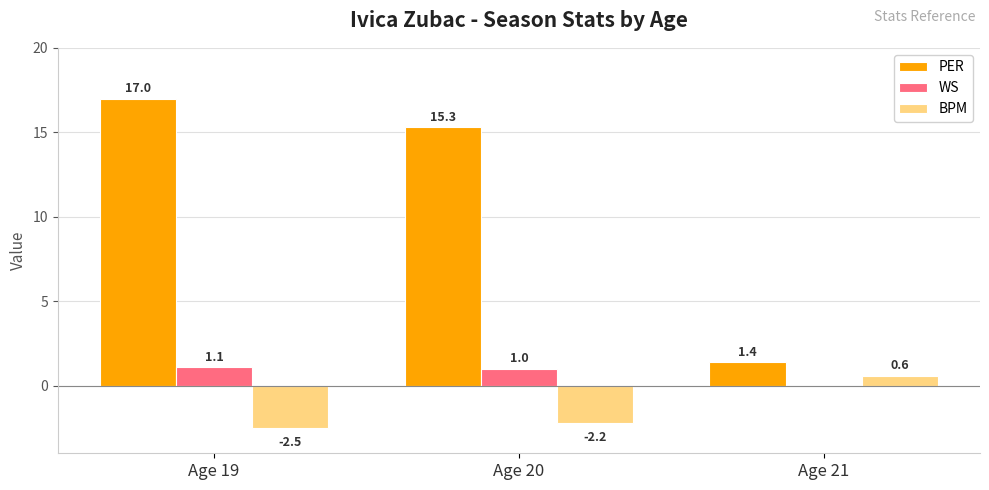

What are all the series names shown in the legend?

PER, WS, BPM